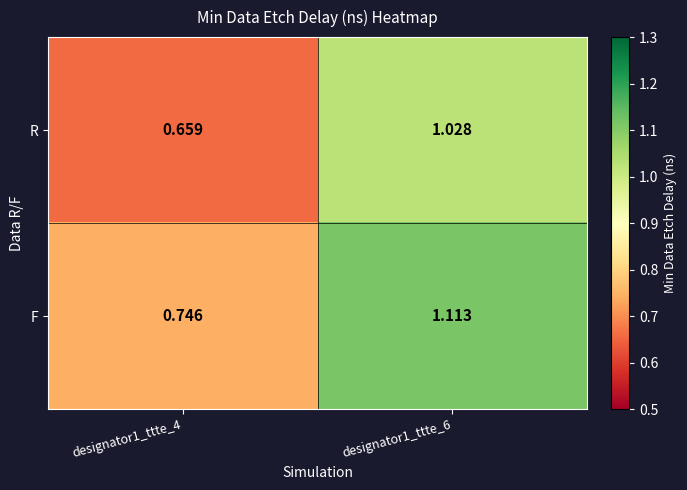

Which series changed the most between designator1_ttte_4 and designator1_ttte_6?

R